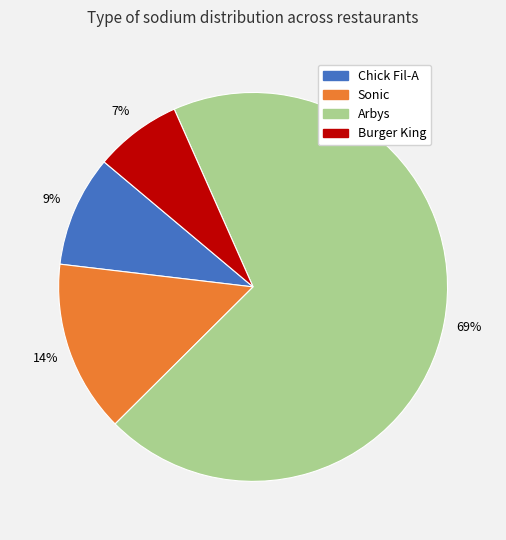

To the nearest percent, what is the average slice percentage?

25%